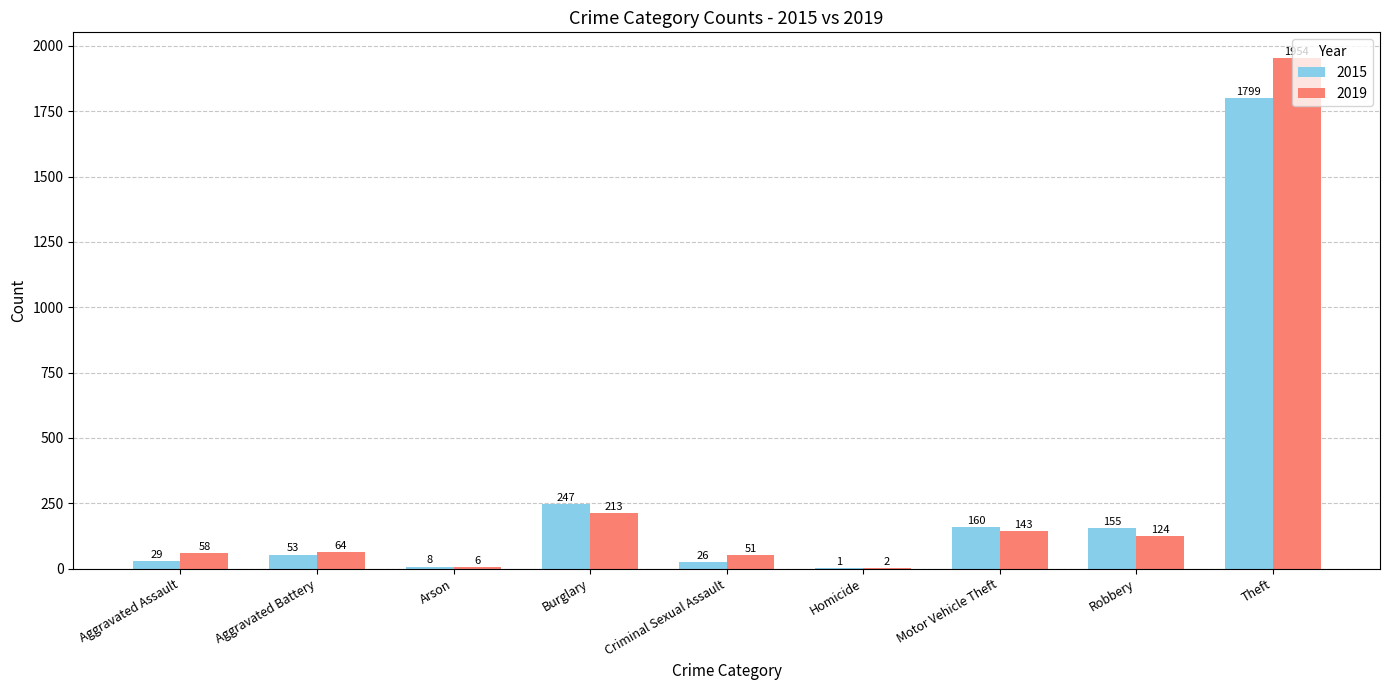

What are all the series names shown in the legend?

2015, 2019